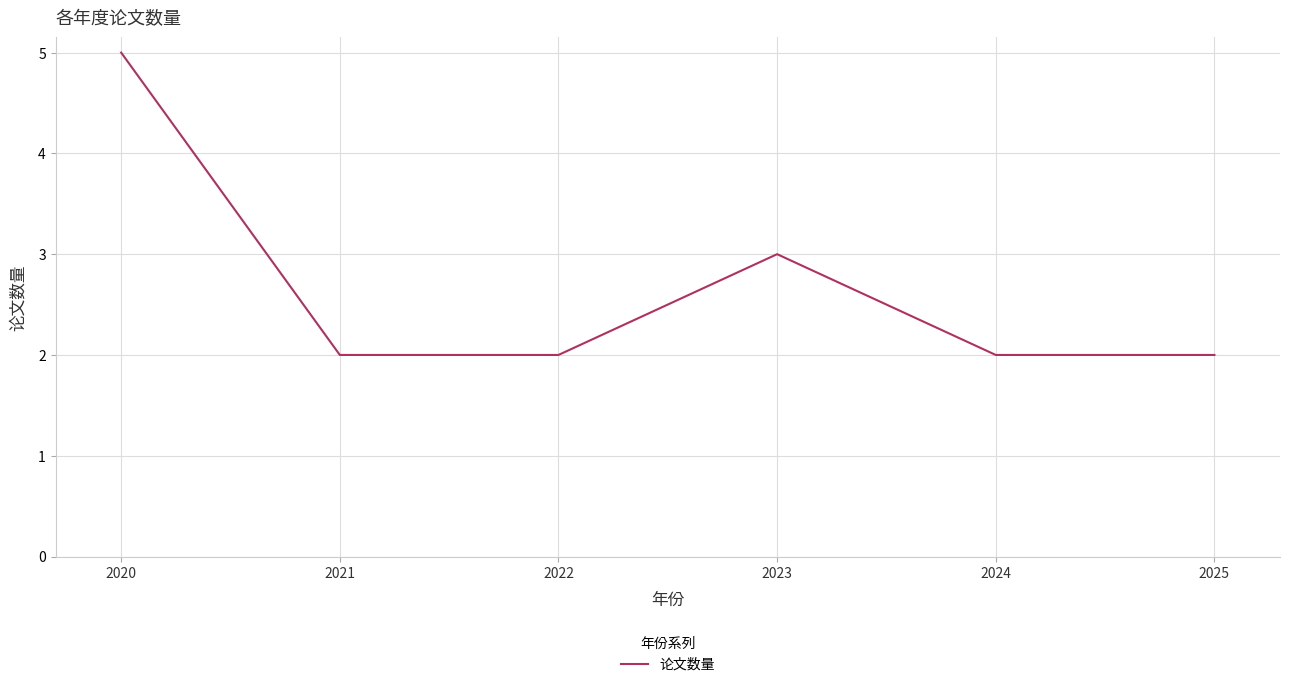

True or false: there are more than 1 points higher than both neighbors.

False